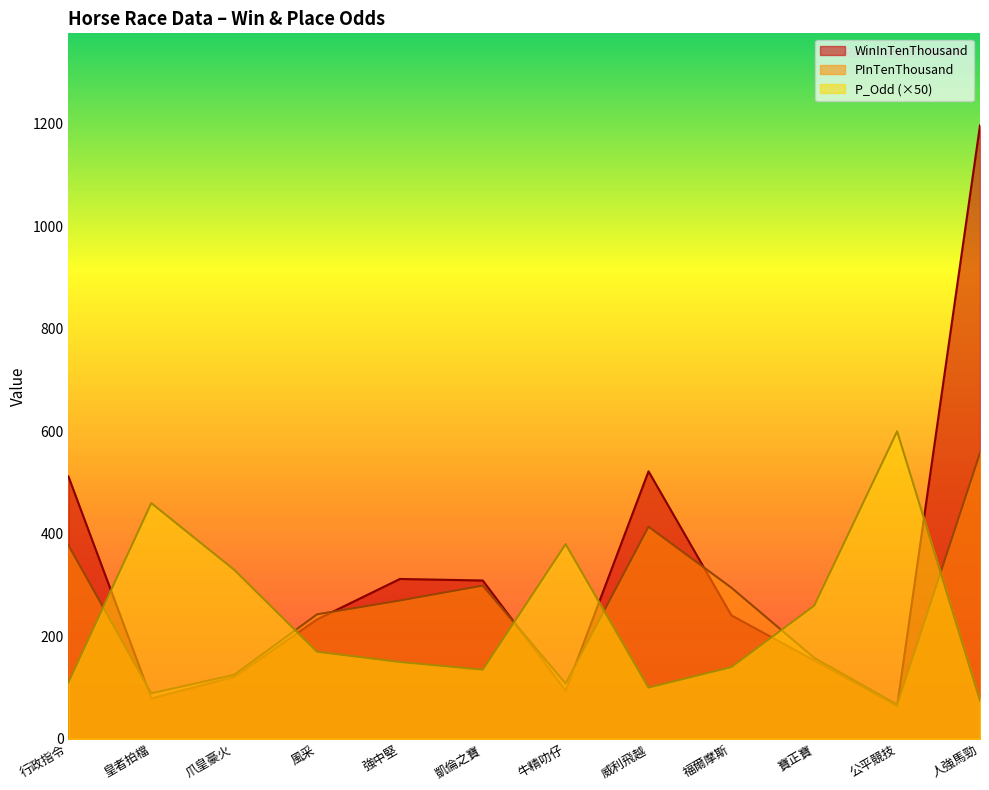

Between 牛精叻仔 and 寶正寶, which series saw the biggest shift?

P_Odd (×50)